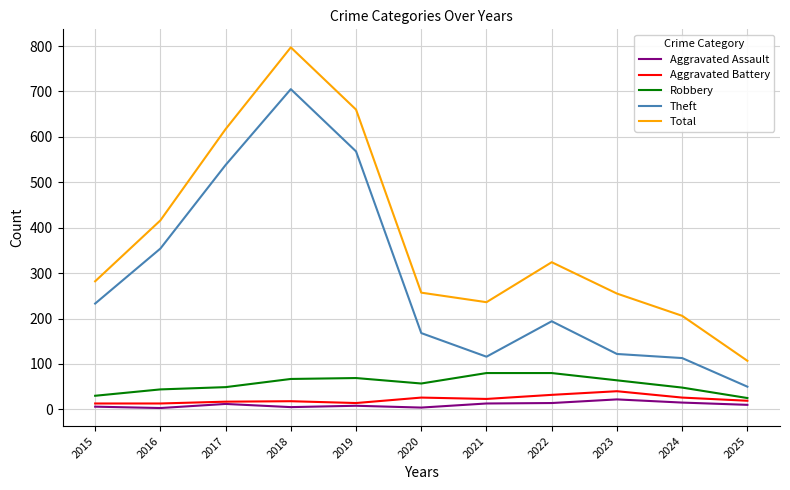

What is the difference between the second highest and second lowest values in the Total series?

454